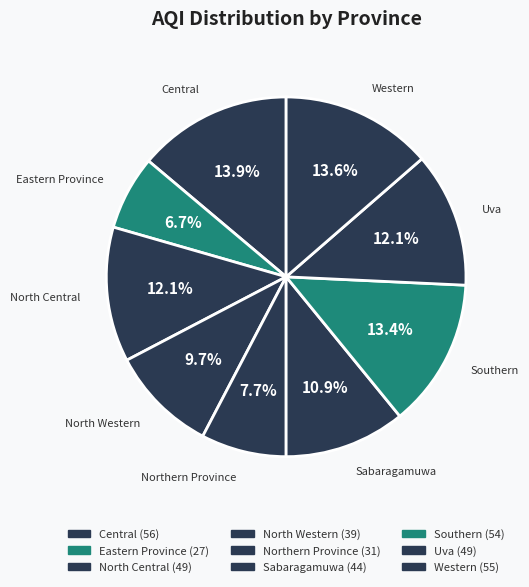

How many slices are in this pie chart?

9